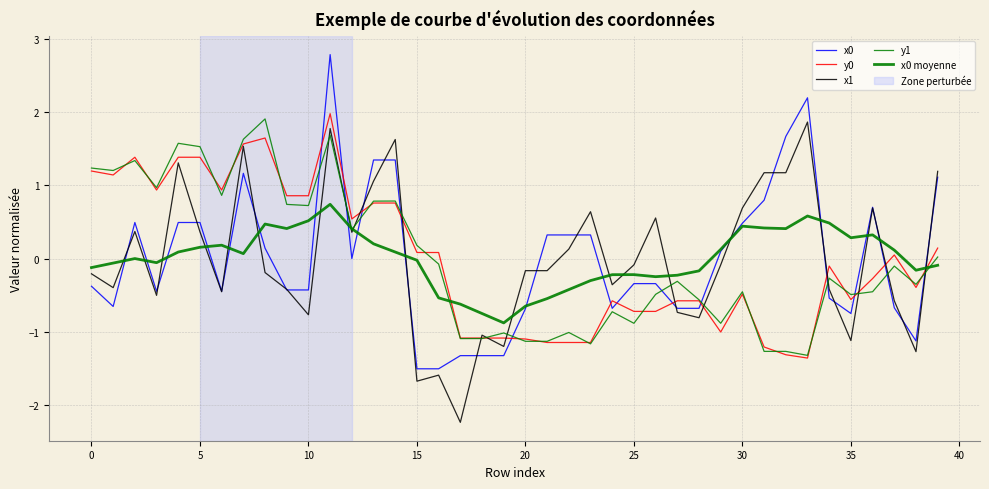

Which series has the largest total across all categories?

x0 moyenne